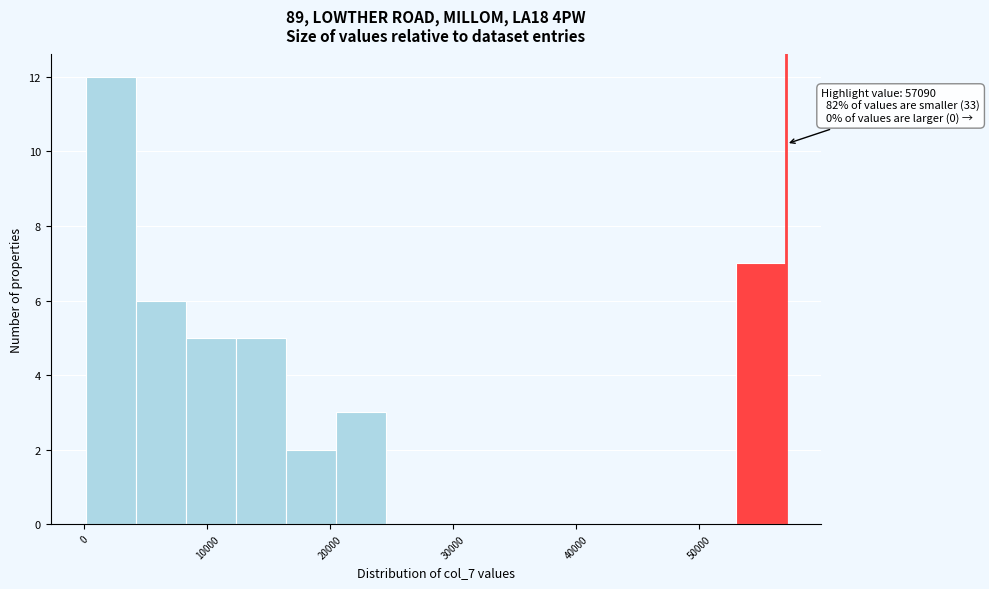

Which range on the x-axis has the tallest bar?

0 to 4000